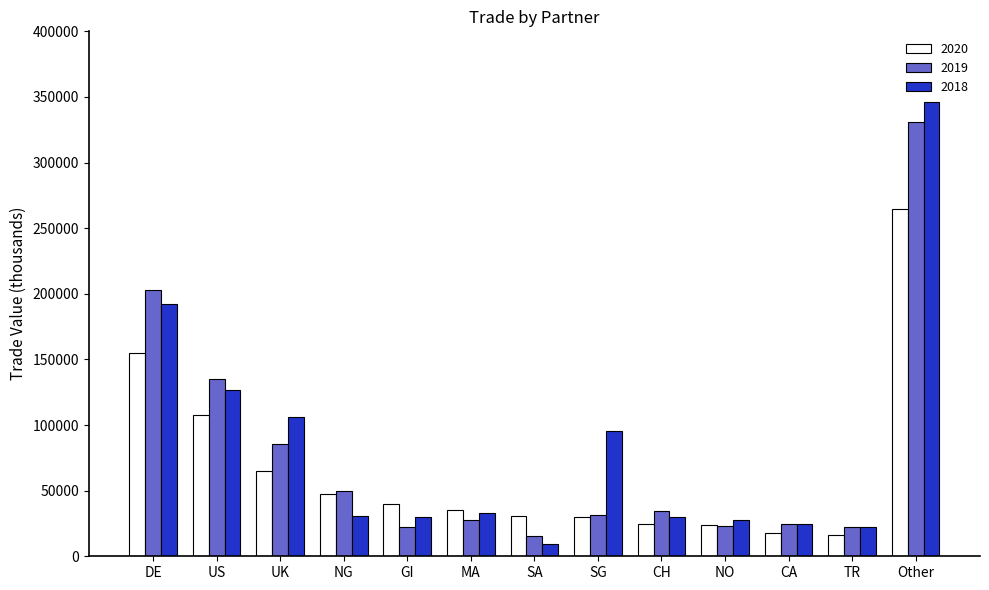

What is the total value across all series at SG?

156509.2